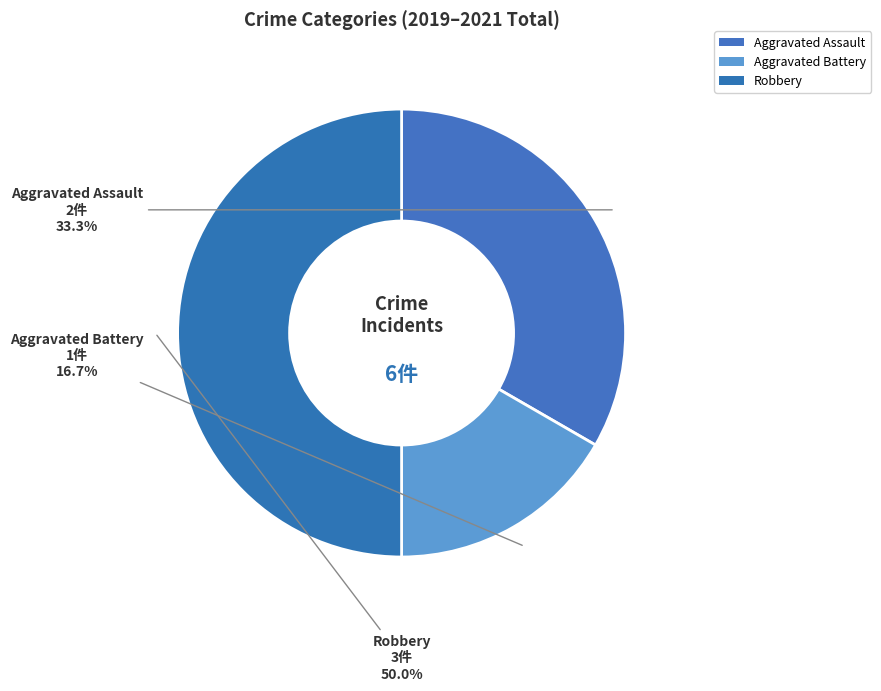

What is the change in value from Aggravated Battery to Robbery?

+2